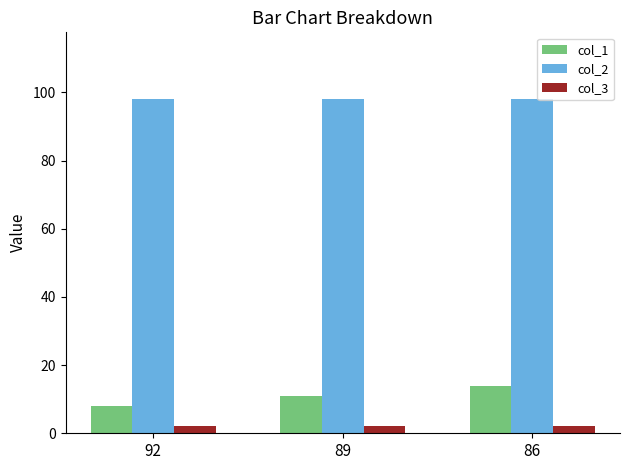

List the series in order of their peak value, lowest first.

col_3, col_1, col_2